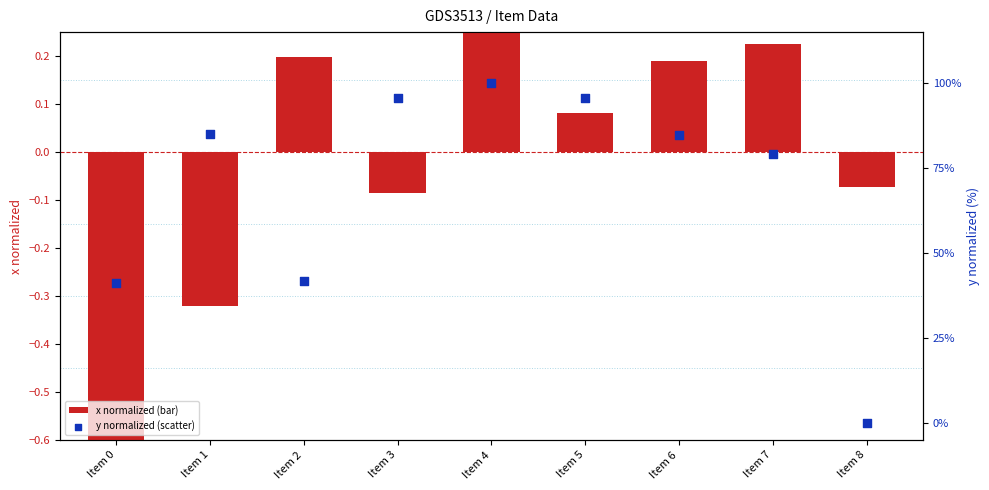

What is the total value across all series at Item 2?

42.1